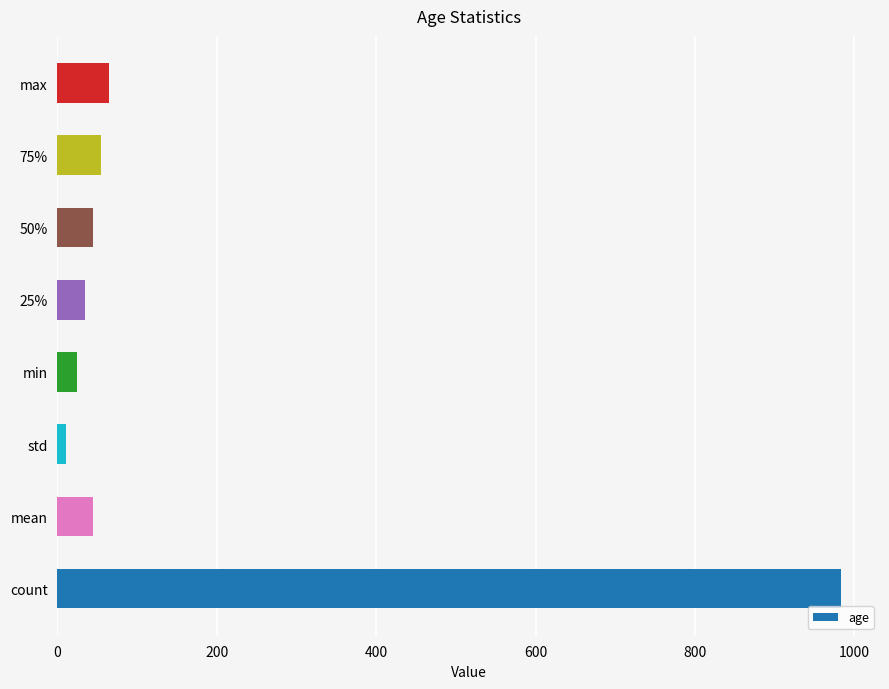

What is the change in value from count to 75%?

-929.0